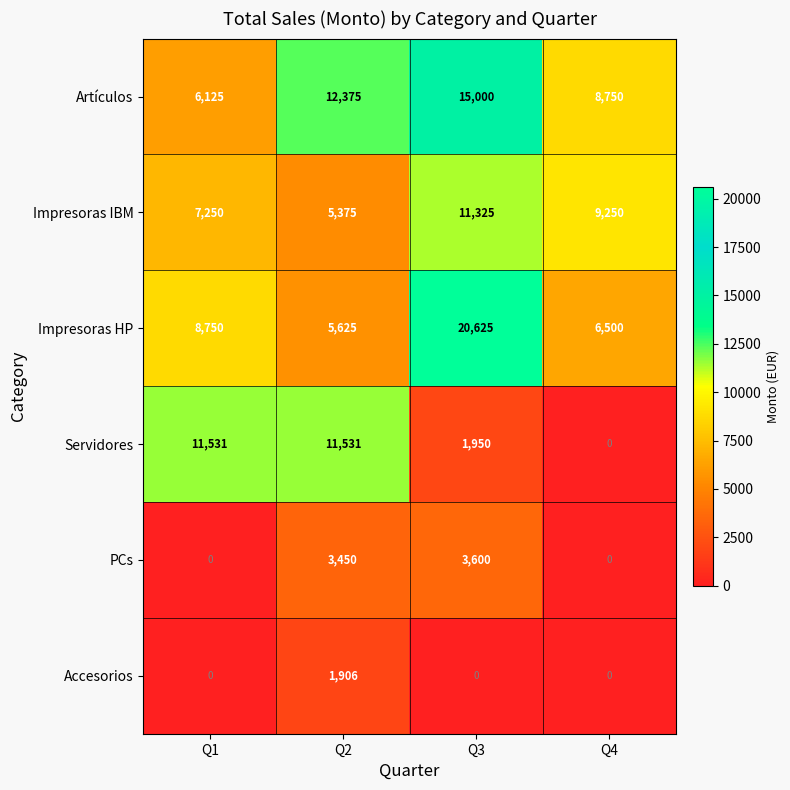

What is the sum of all Artículos values?

42250